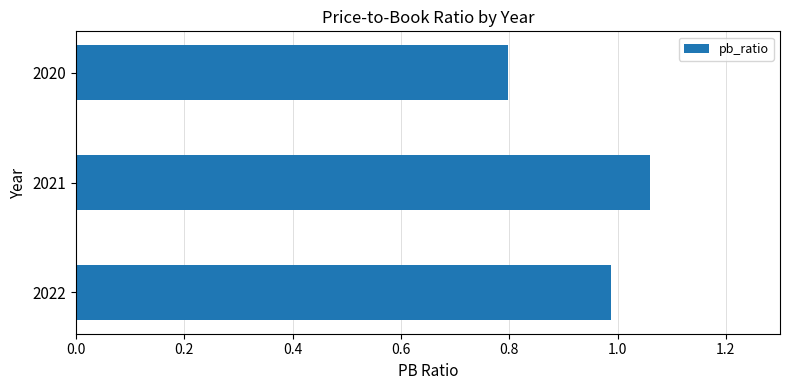

Are the bars grouped side by side (vs. stacked)?

No